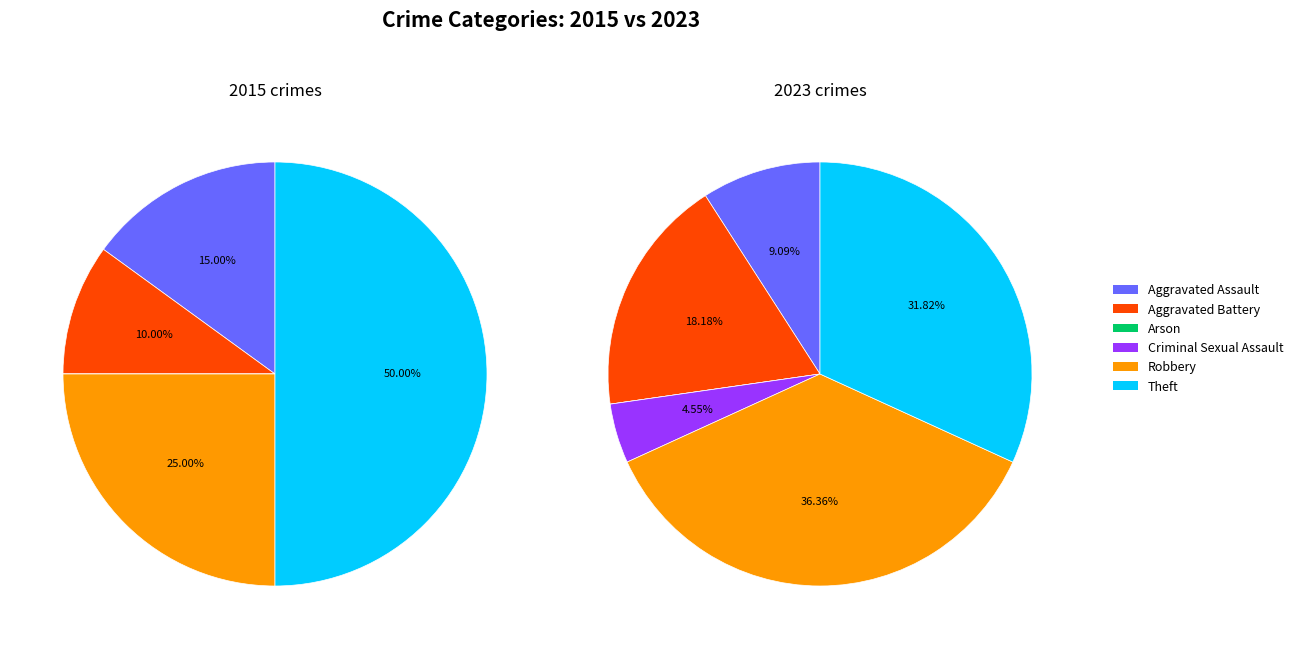

What is the total percentage of 2 and 3?

4.5%